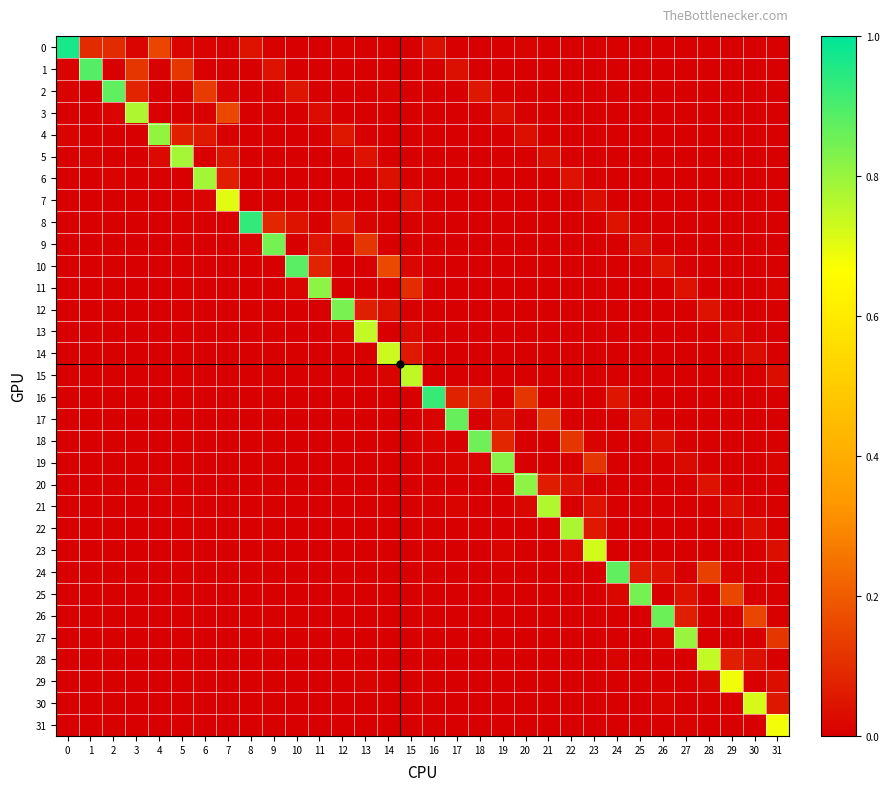

Rank the series by their maximum value, from highest to lowest.

0, 8, 16, 1, 10, 2, 24, 17, 26, 18, 25, 9, 12, 19, 11, 20, 4, 27, 6, 5, 22, 3, 21, 15, 13, 28, 14, 23, 30, 7, 29, 31